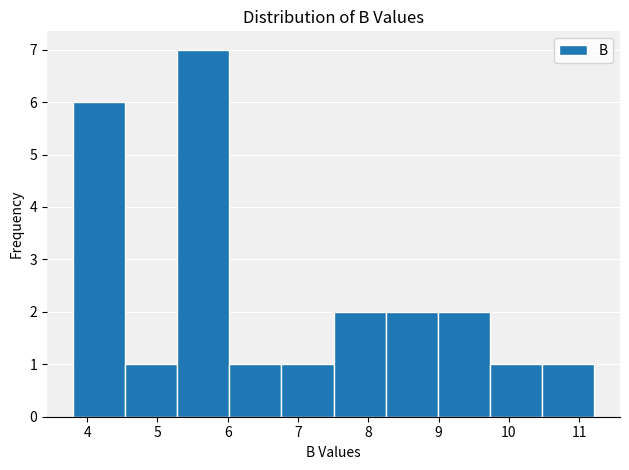

Reading left to right, transcribe this chart: for each bar, give the range it covers on the x-axis and its height. Neither the bar edges nor the heights are printed on the chart, so give them approximately, as read against the axes.

3.8 to 4.5: 6
4.5 to 5.3: 1
5.3 to 6.0: 7
6.0 to 6.8: 1
6.8 to 7.5: 1
7.5 to 8.2: 2
8.2 to 9.0: 2
9.0 to 9.7: 2
9.7 to 10.5: 1
10.5 to 11.2: 1